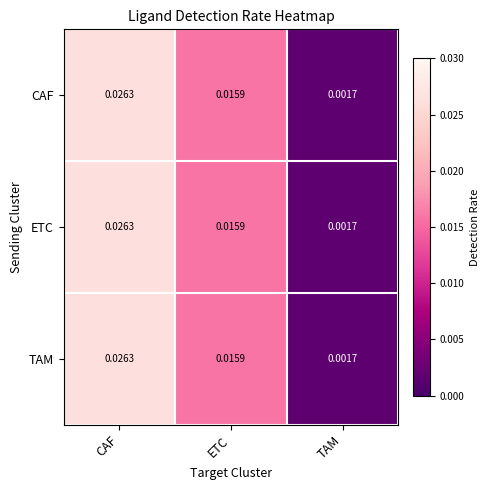

Where is ETC nearest to the value 0?

TAM